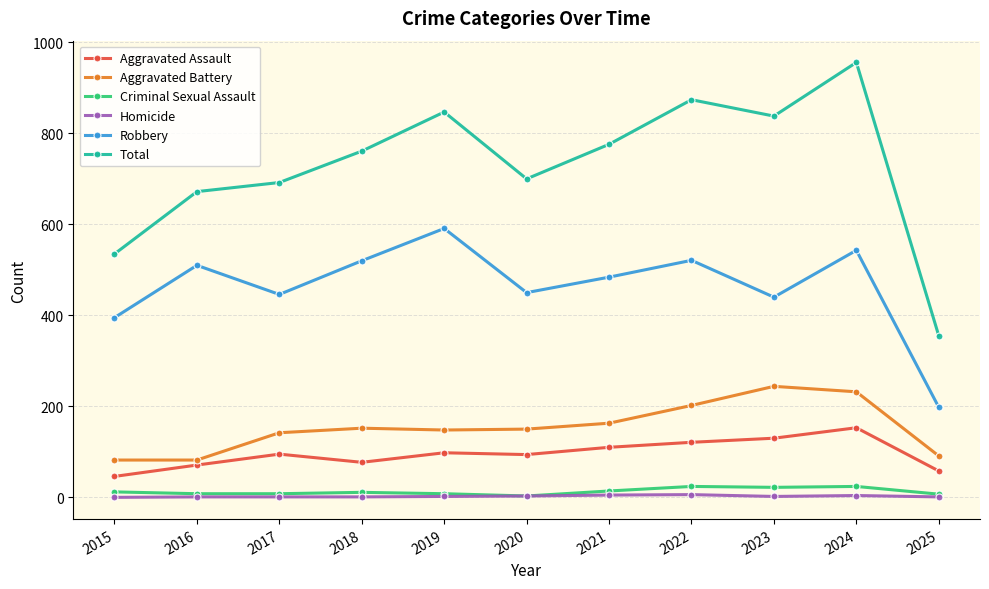

At how many categories does at least one series exceed 817?

4